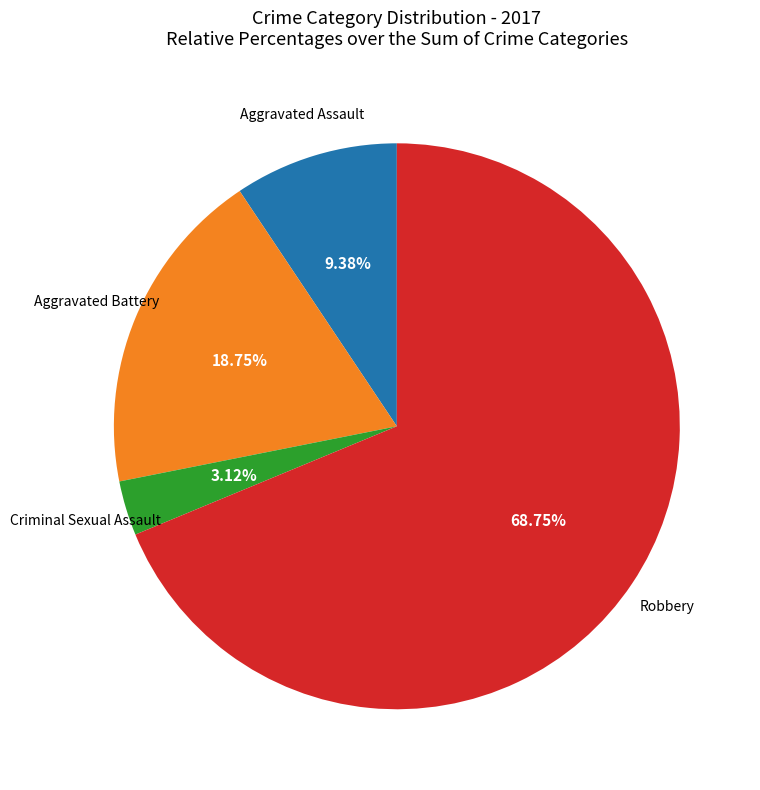

Is there a majority slice in this chart?

Yes